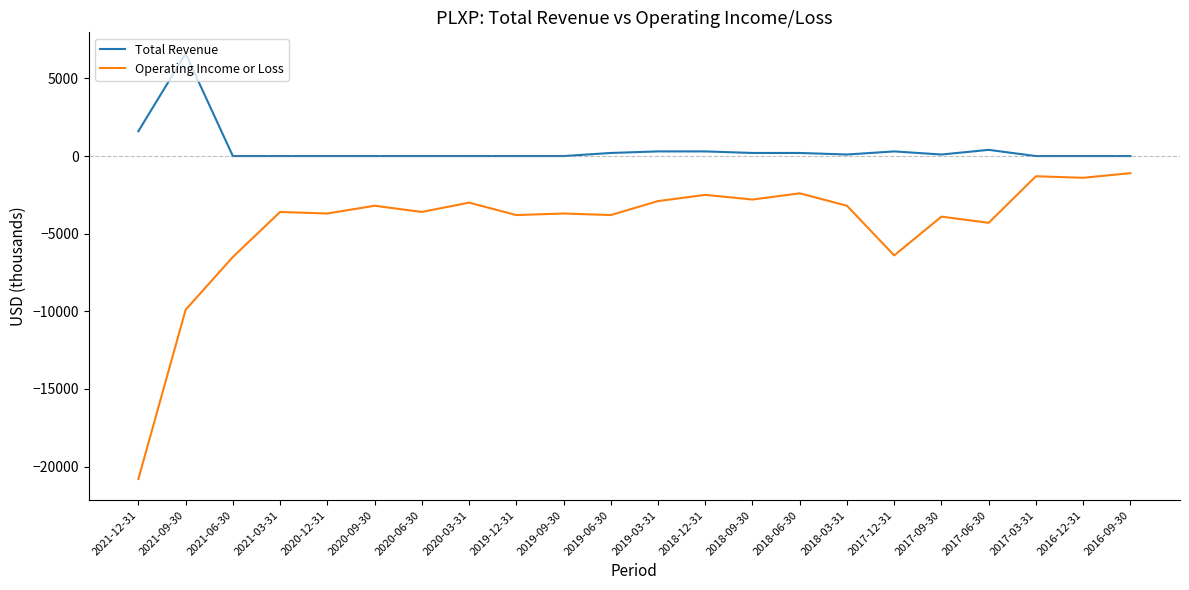

What position from the left is 2021-12-31?

1